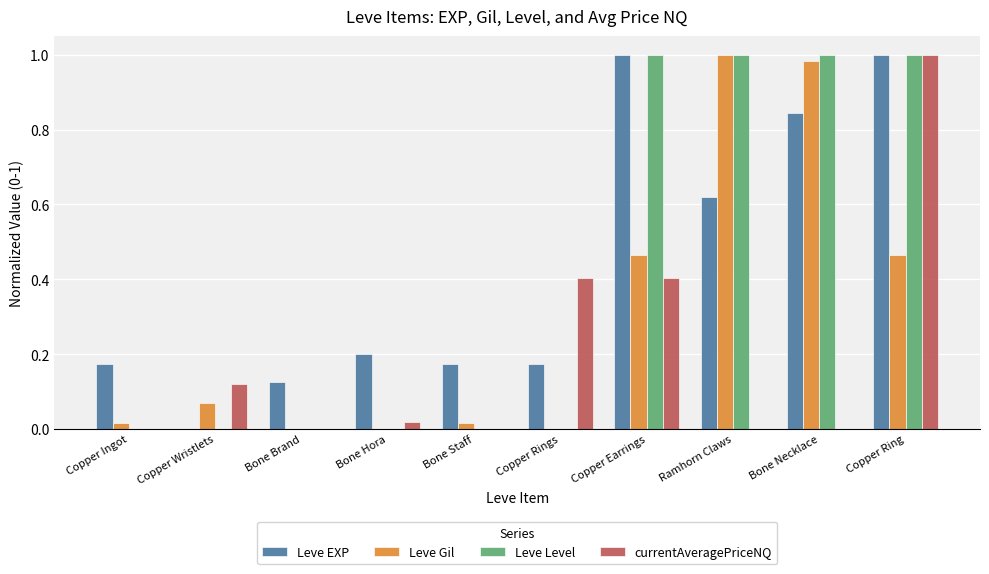

Between Copper Ingot and Copper Ring, which series saw the biggest shift?

Leve Level